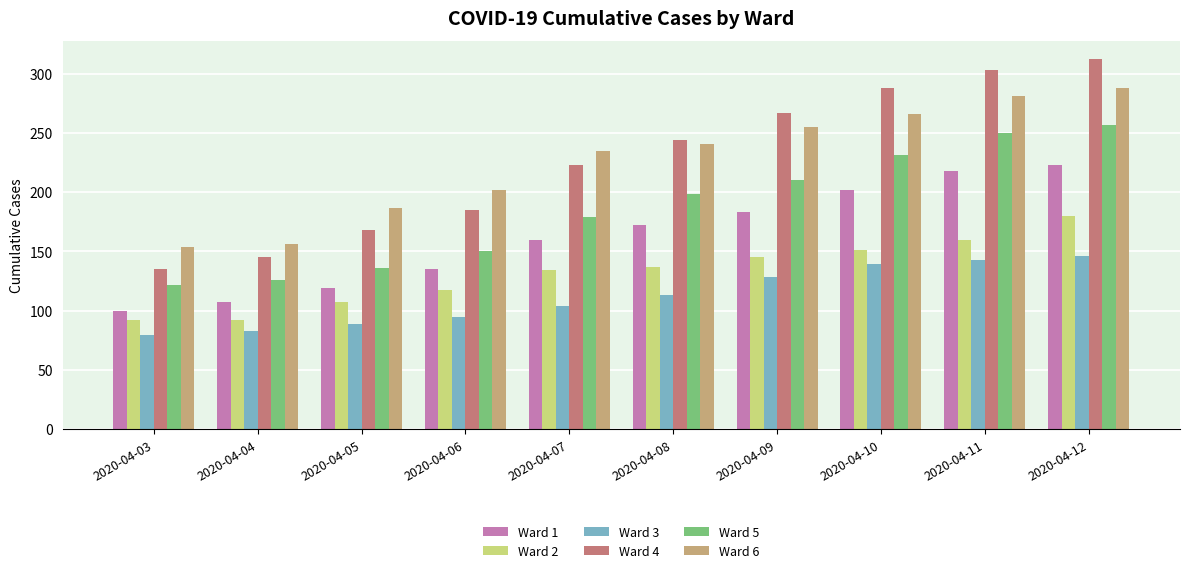

What is the lowest value of the Ward 2 series?

92